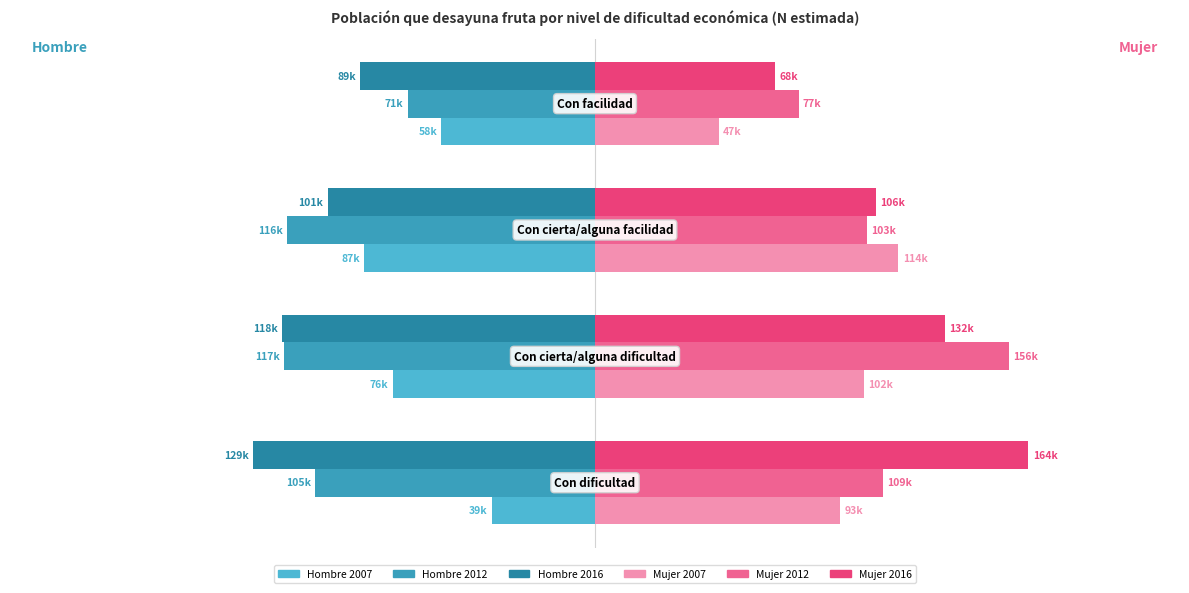

At how many categories does at least one series exceed 147944?

2